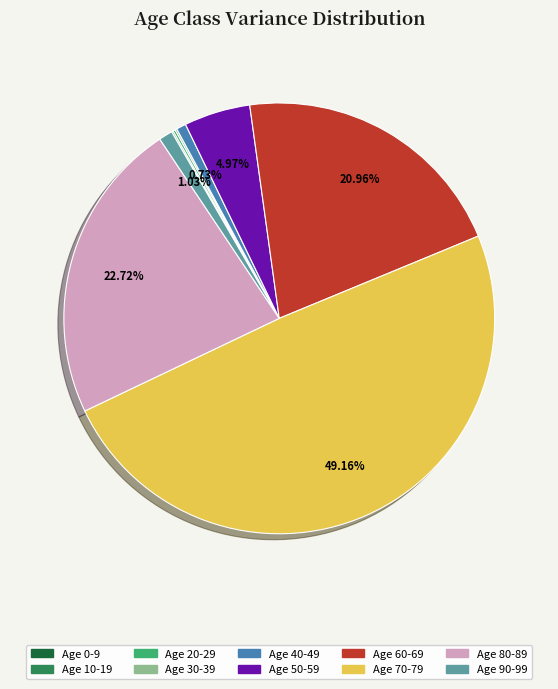

What is the largest slice in the pie chart?

70-79